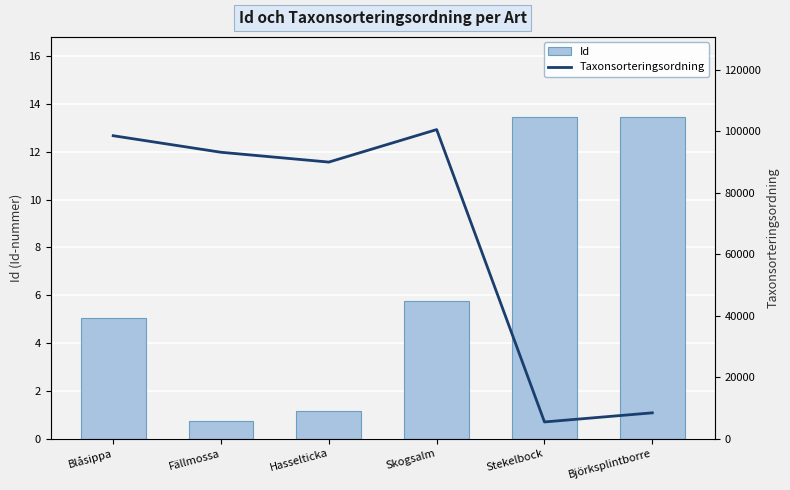

The value of Id at Fällmossa is 734558. True or false?

True